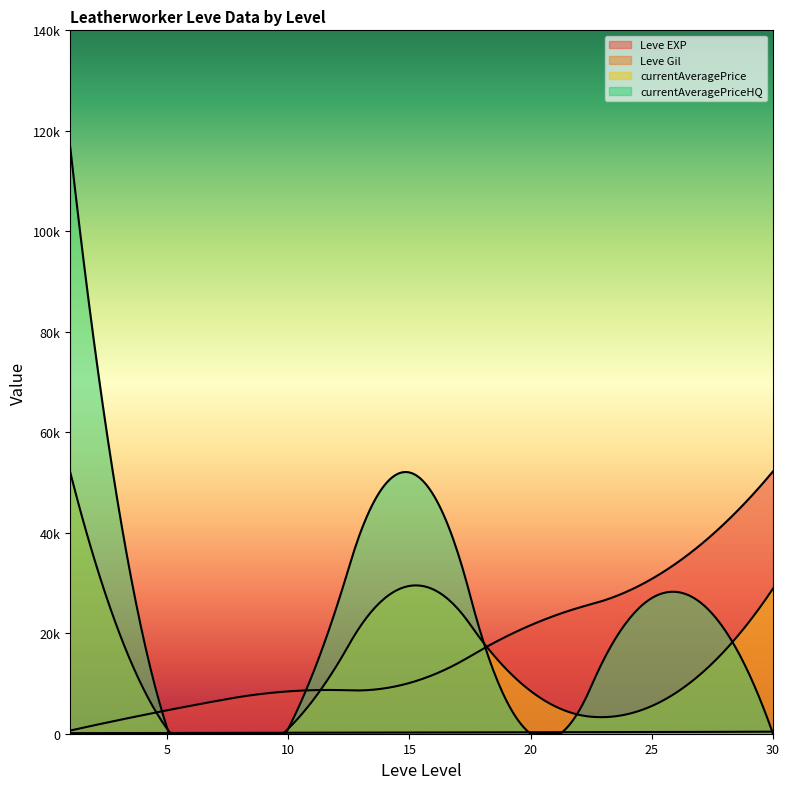

True or false: Leve EXP has a value of 630 at 1.

True